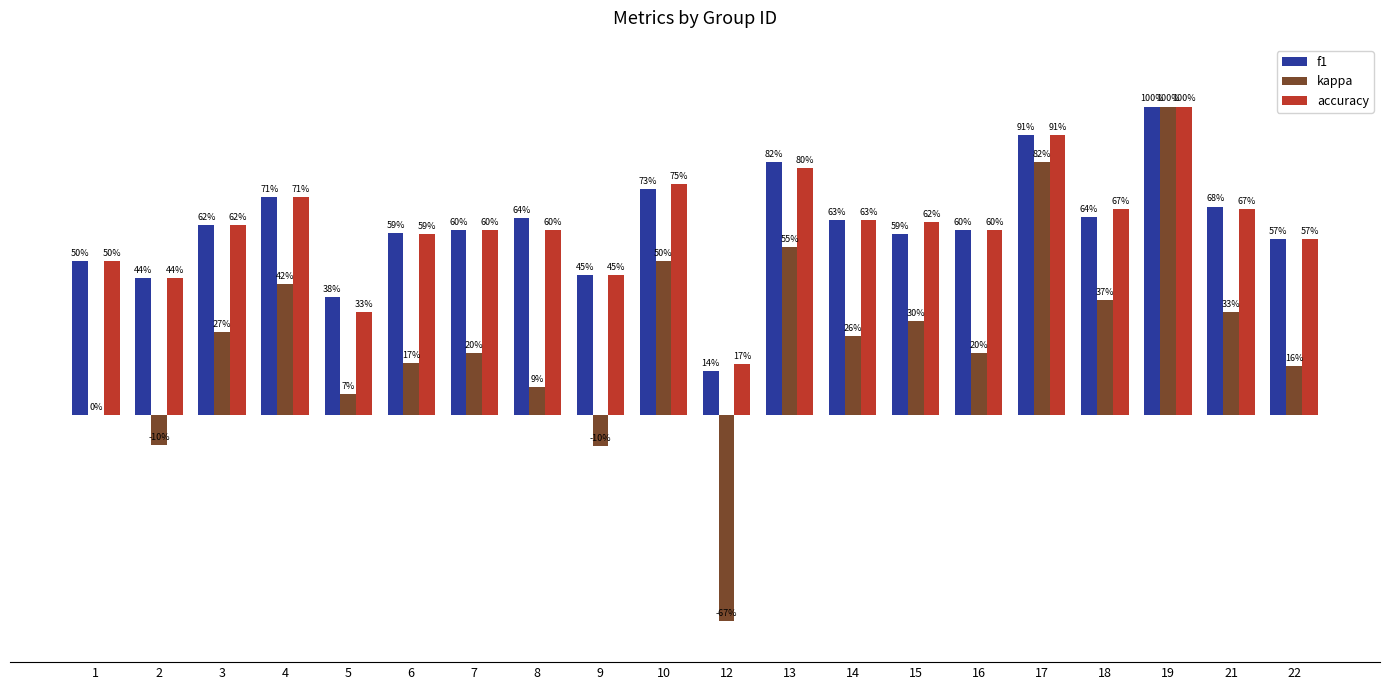

What is the sum of all kappa values?

4.8